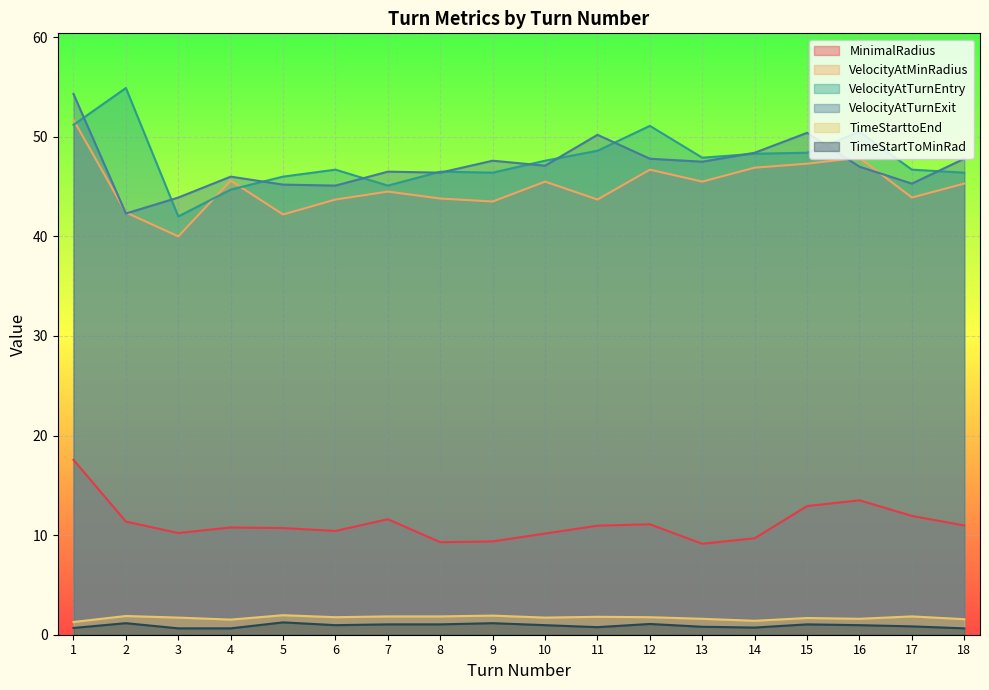

The value of VelocityAtMinRadius at 18 is 18.0. True or false?

False